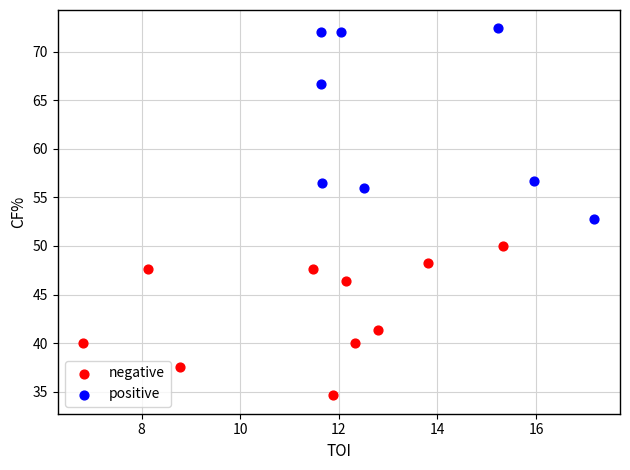

Which series reaches the maximum Y coordinate?

positive